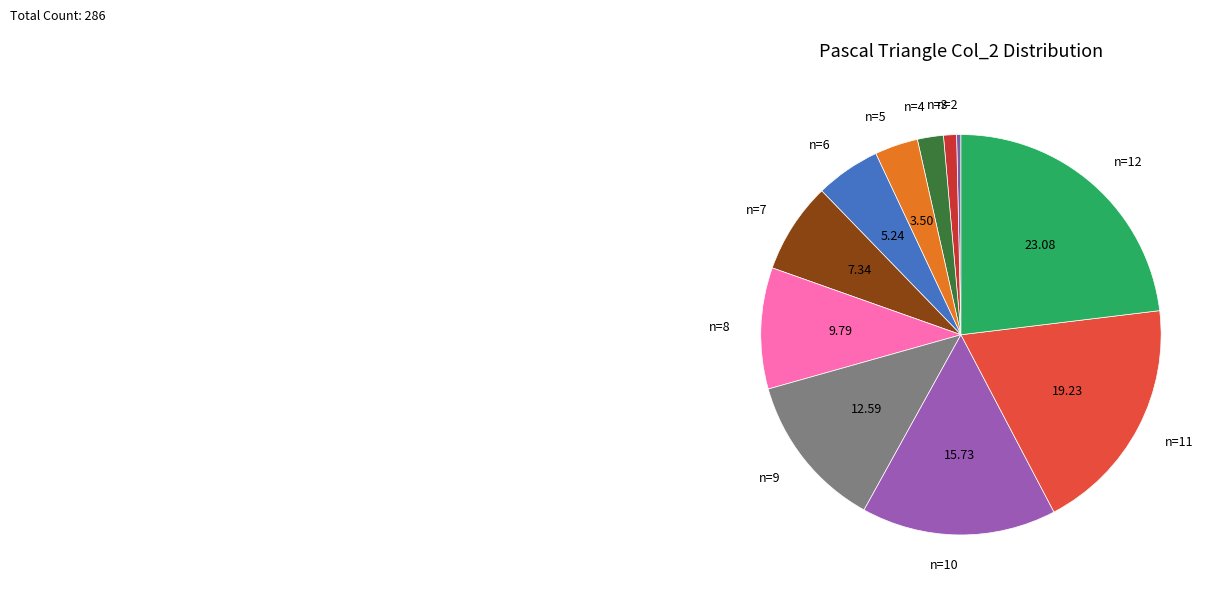

What is the largest slice in the pie chart?

n=12